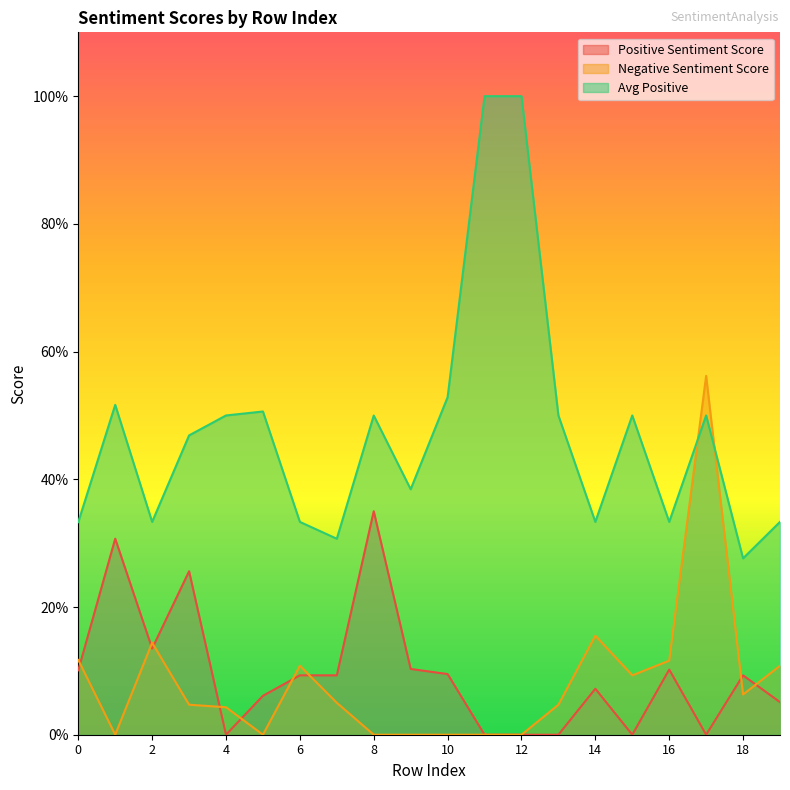

What is the average value of the Negative Sentiment Score series?

0.1